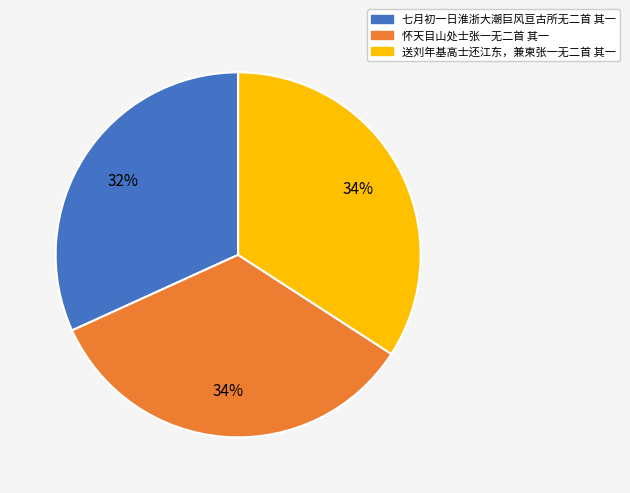

How many slices are in this pie chart?

3